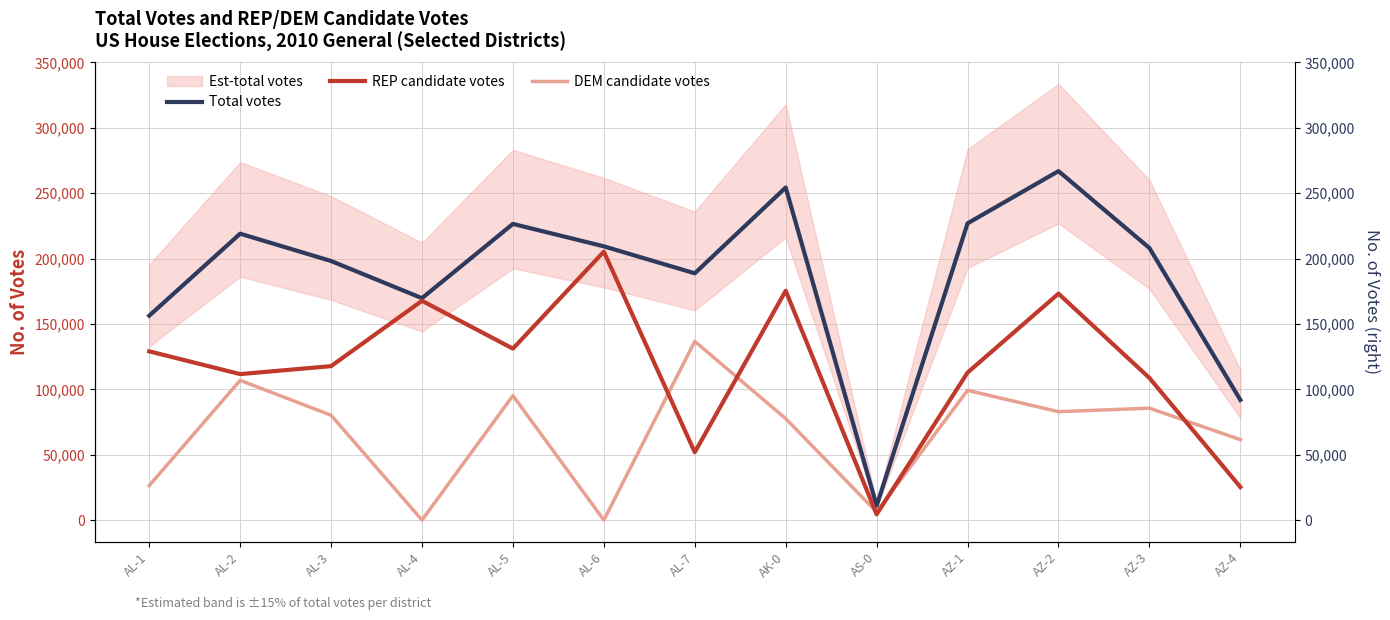

Reading left to right, what are all the values shown in this chart?

Total votes: AL-1=156281	AL-2=219028	AL-3=198139	AL-4=169721	AL-5=226490	AL-6=209364	AL-7=188724	AK-0=254335	AS-0=10960	AZ-1=226918	AZ-2=266894	AZ-3=208071	AZ-4=91907
REP candidate votes: AL-1=129063	AL-2=111645	AL-3=117736	AL-4=167714	AL-5=131109	AL-6=205288	AL-7=51890	AK-0=175384	AS-0=4422	AZ-1=112816	AZ-2=173173	AZ-3=108689	AZ-4=25300
DEM candidate votes: AL-1=26357	AL-2=106865	AL-3=80204	AL-4=0	AL-5=95192	AL-6=0	AL-7=136696	AK-0=77606	AS-0=6182	AZ-1=99233	AZ-2=82891	AZ-3=85610	AZ-4=61524